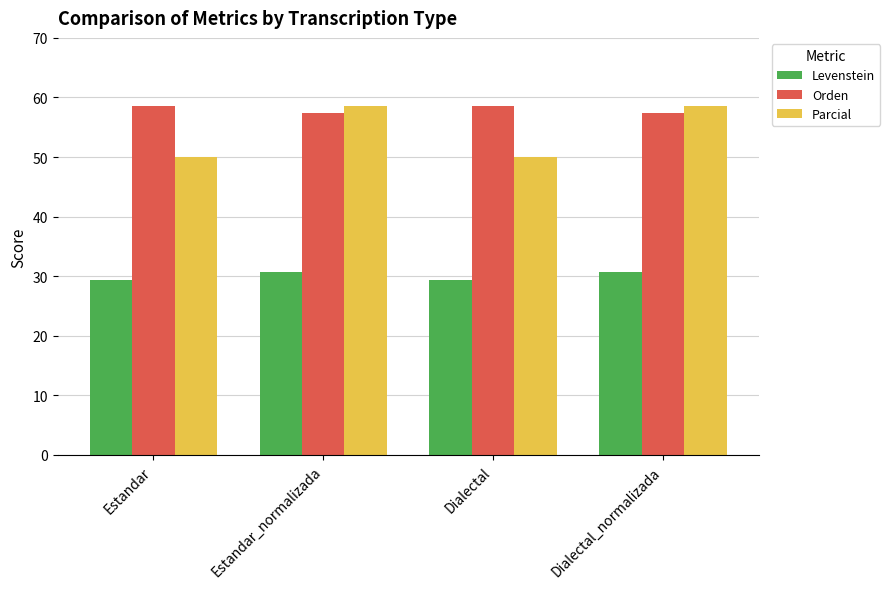

What is the difference between the second highest and second lowest values in the Orden series?

1.1